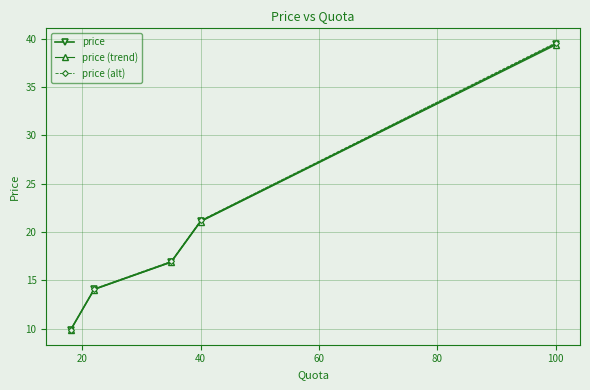

True or false: price and price (trend) cross at least once.

False